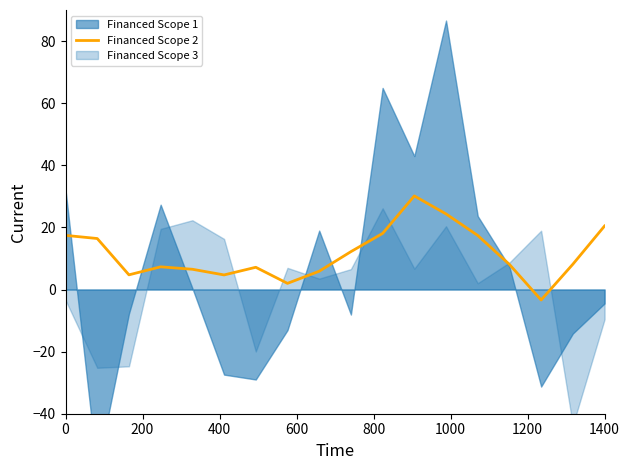

What is the minimum value for Financed Scope 2?

-3.4